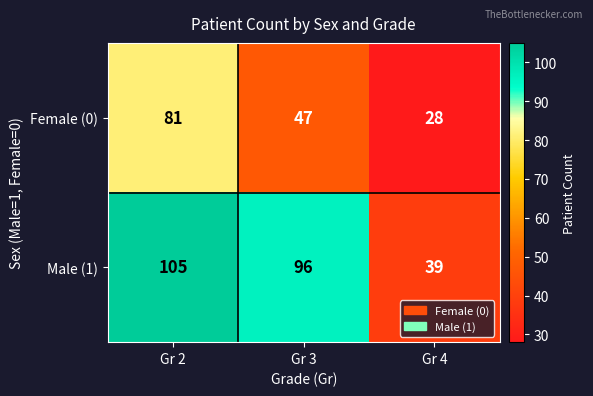

Rank the series at Gr 4 from highest to lowest value.

Male (1), Female (0)